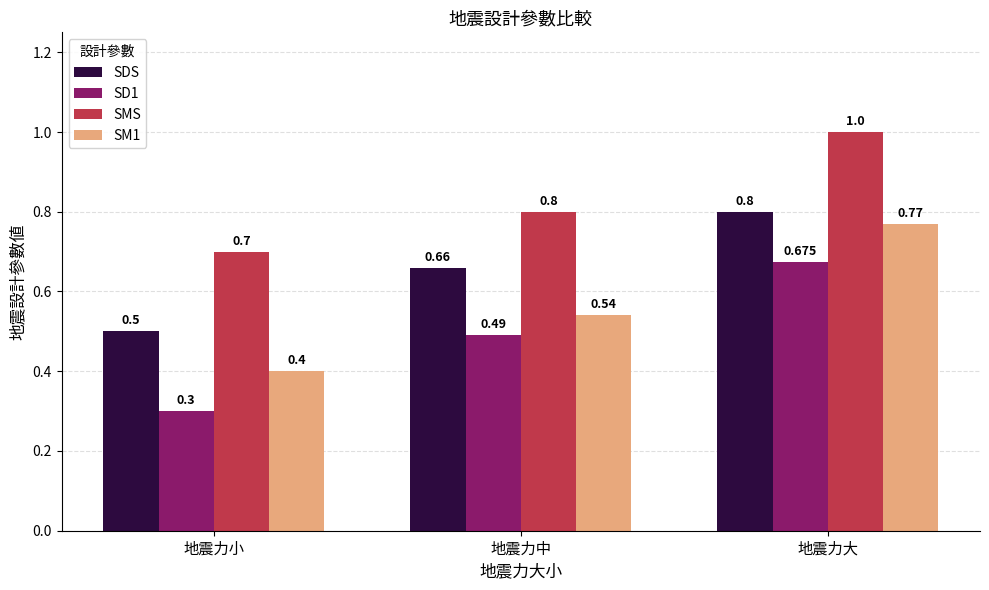

Does the chart contain stacked bars?

No